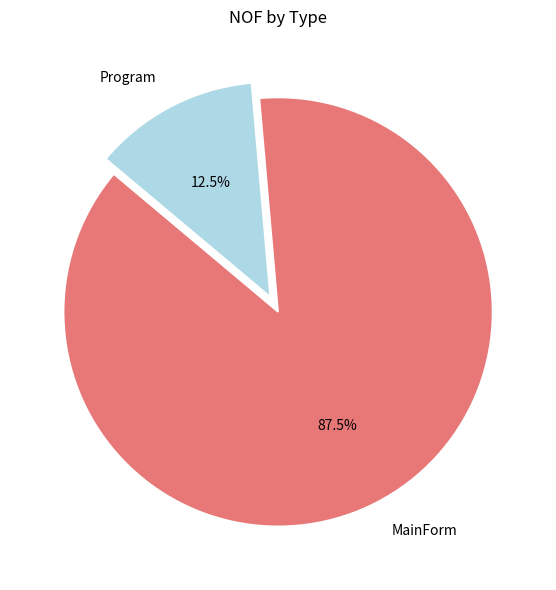

Does MainForm account for over 50% of the chart?

Yes